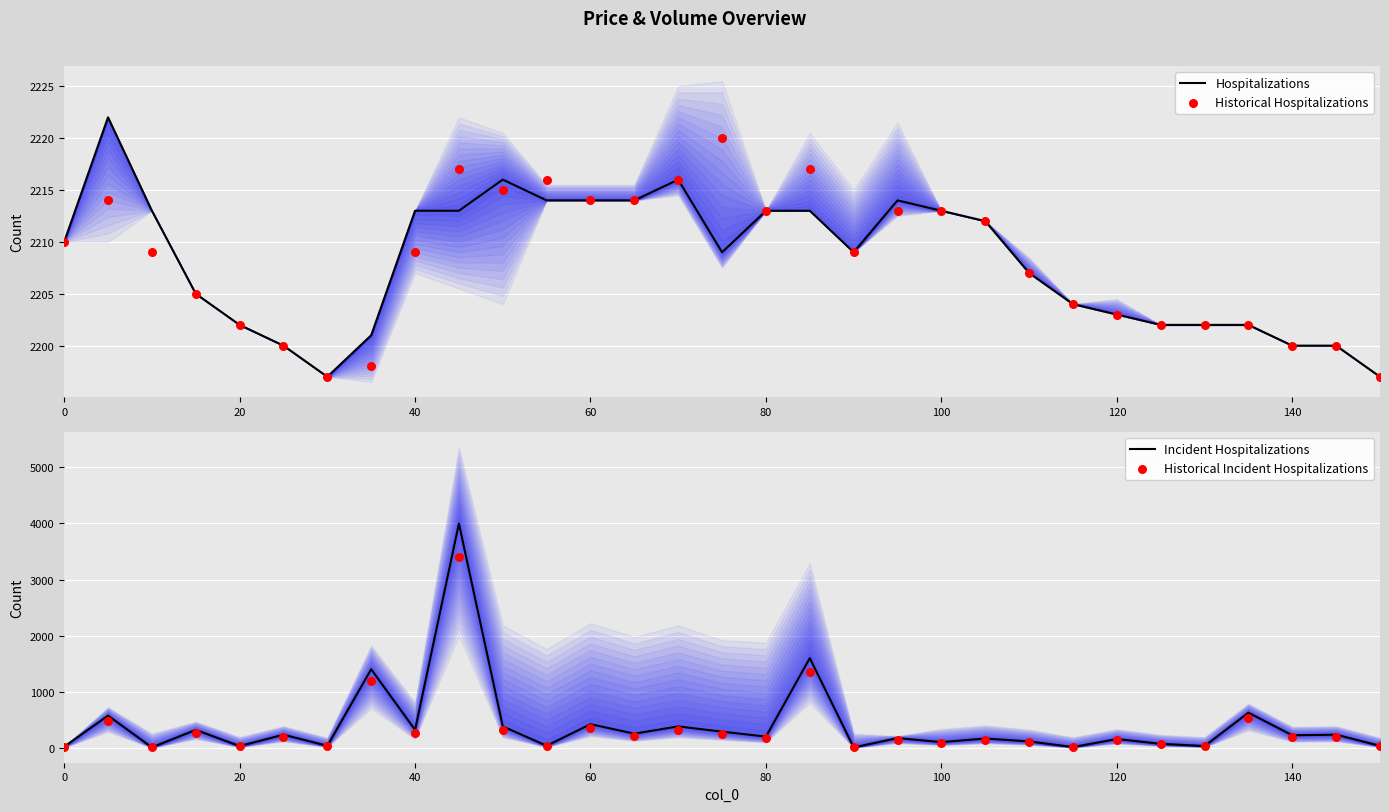

At how many categories does at least one series exceed 114?

31